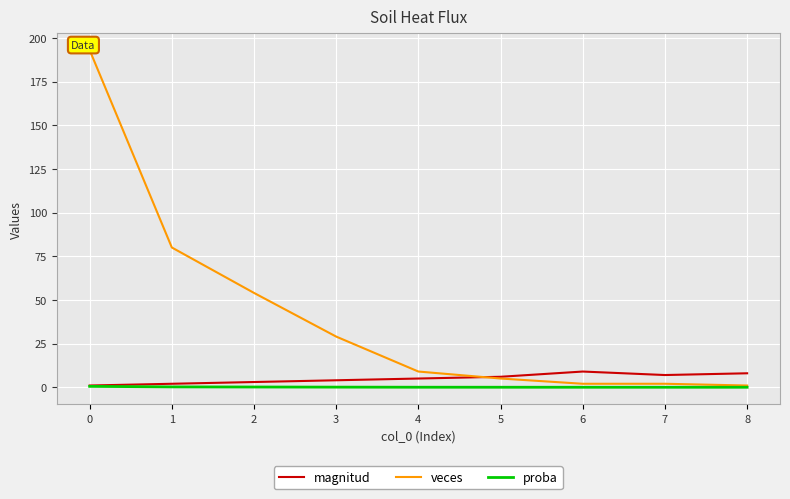

At how many categories does at least one series exceed 70?

2